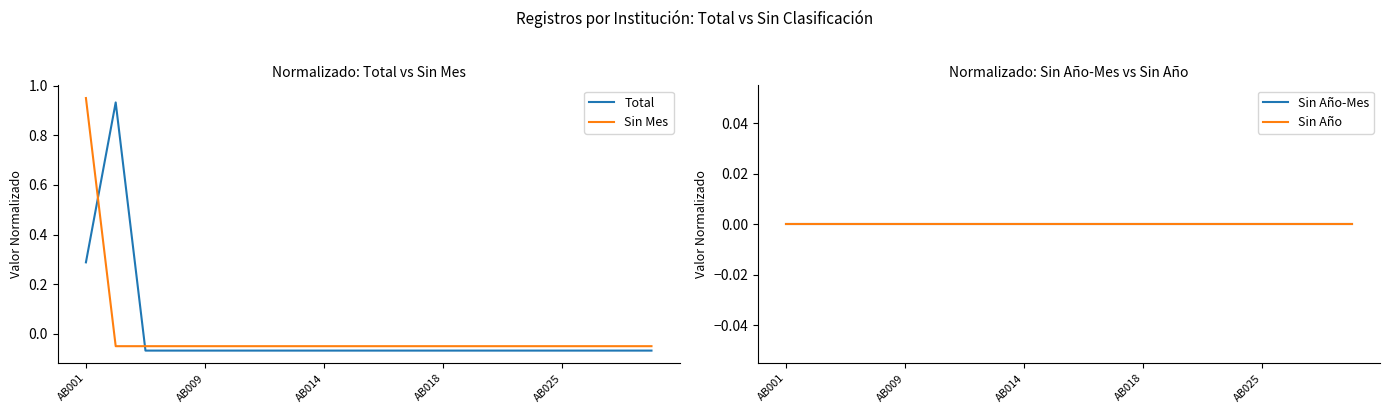

What are all the series names shown in the legend?

Total, Sin Mes, Sin Año-Mes, Sin Año